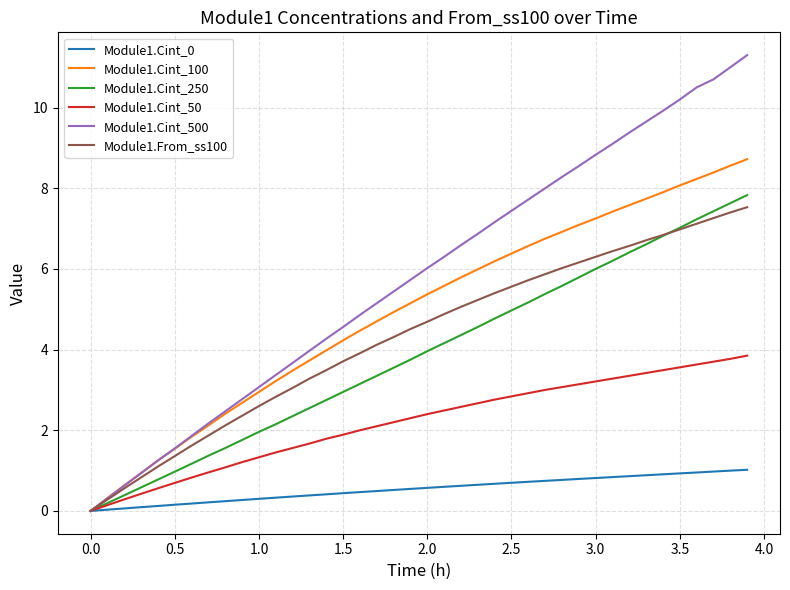

Which series has the largest total across all categories?

Module1.Cint_500